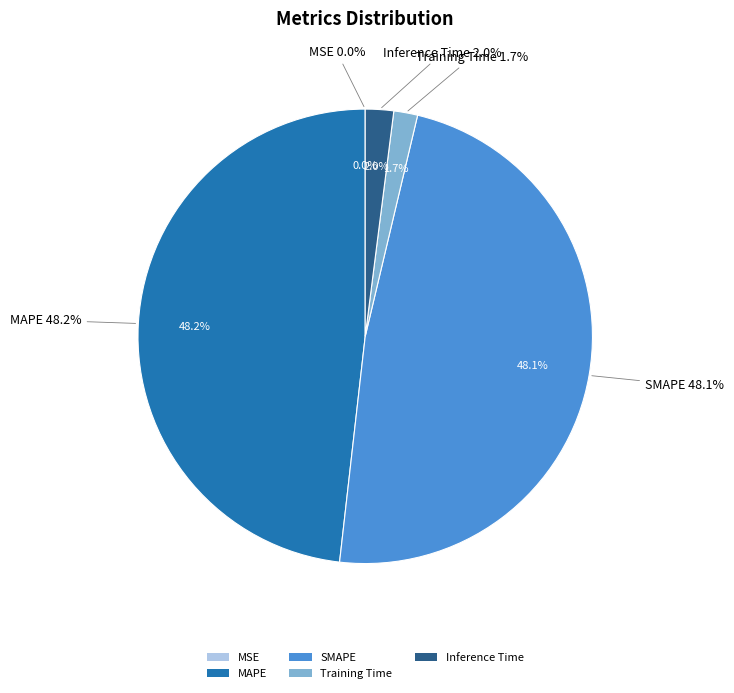

Combined, do MAPE and Inference Time account for over 50%?

Yes